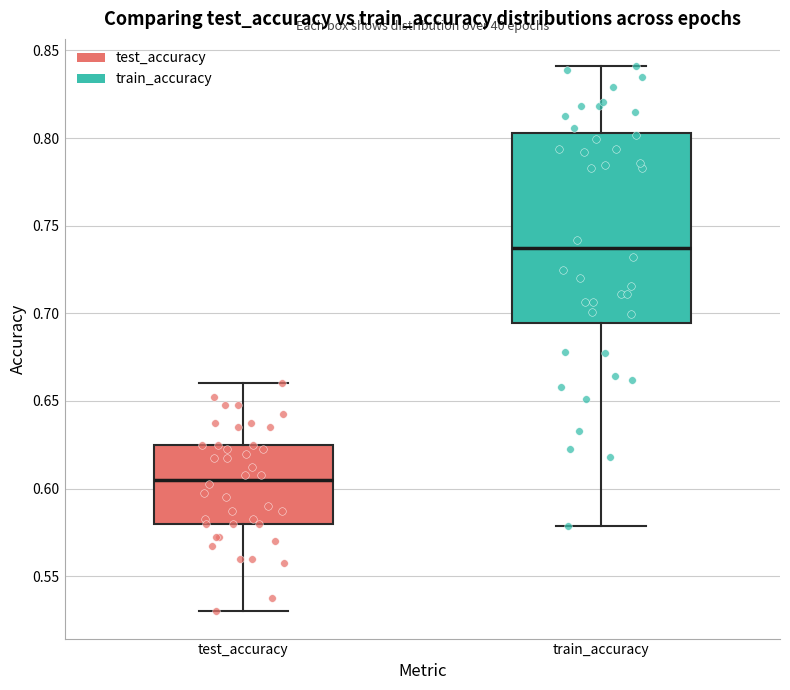

Reading left to right, read every box against the y-axis: the position of its median line, the range the box covers, and the ends of its whiskers. The values are not printed on the chart, so give them approximately, as read against the axis.

test_accuracy: median 0.605, box 0.580 to 0.625, whiskers 0.530 to 0.660
train_accuracy: median 0.735, box 0.695 to 0.805, whiskers 0.580 to 0.840